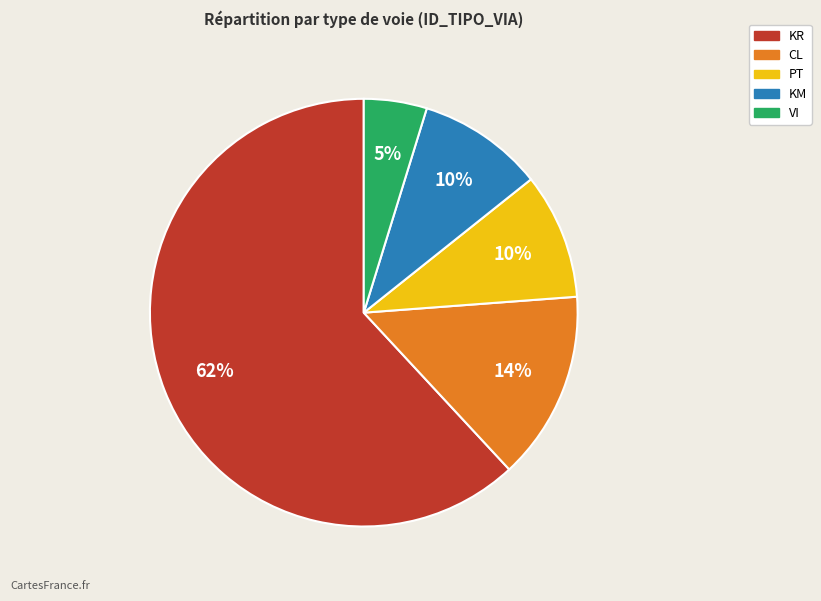

How many slices are in this pie chart?

5